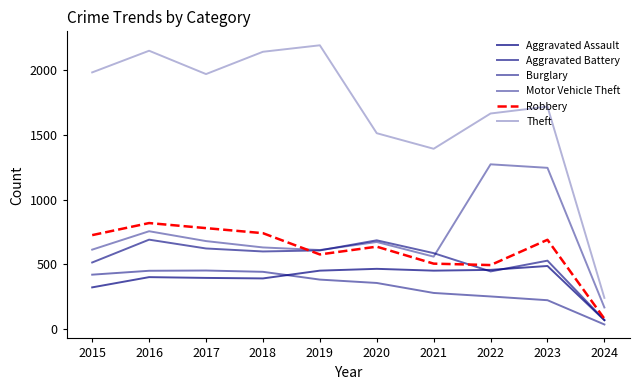

The Theft series shows 242 at 2024. True or false?

True